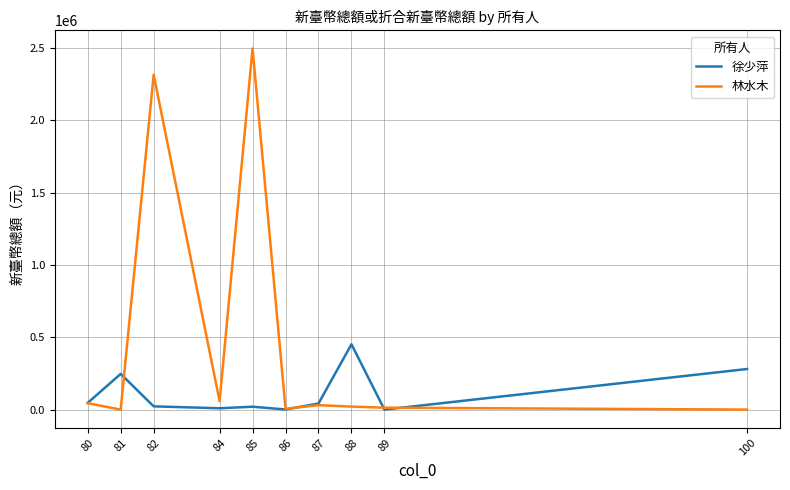

Which series has the widest spread of values?

林水木